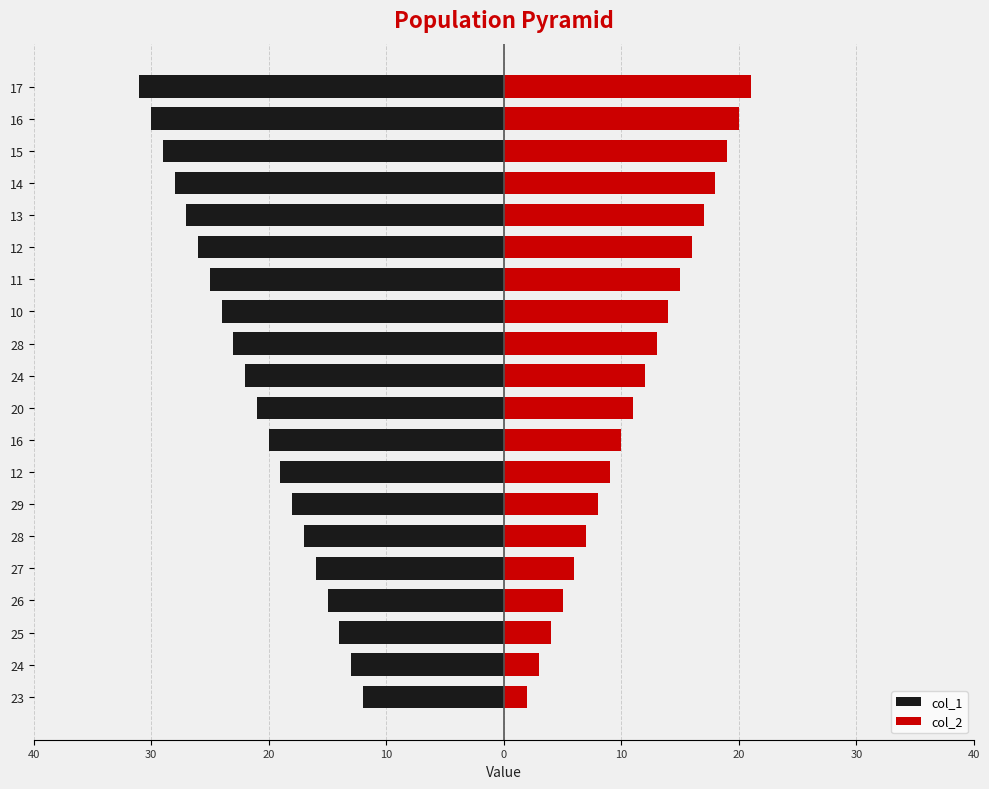

Reading right to left, extract all data points from this chart.

col_1: -31	-30	-29	-28	-27	-26	-25	-24	-23	-22	-21	-20	-19	-18	-17	-16	-15	-14	-13	-12
col_2: 21	20	19	18	17	16	15	14	13	12	11	10	9	8	7	6	5	4	3	2